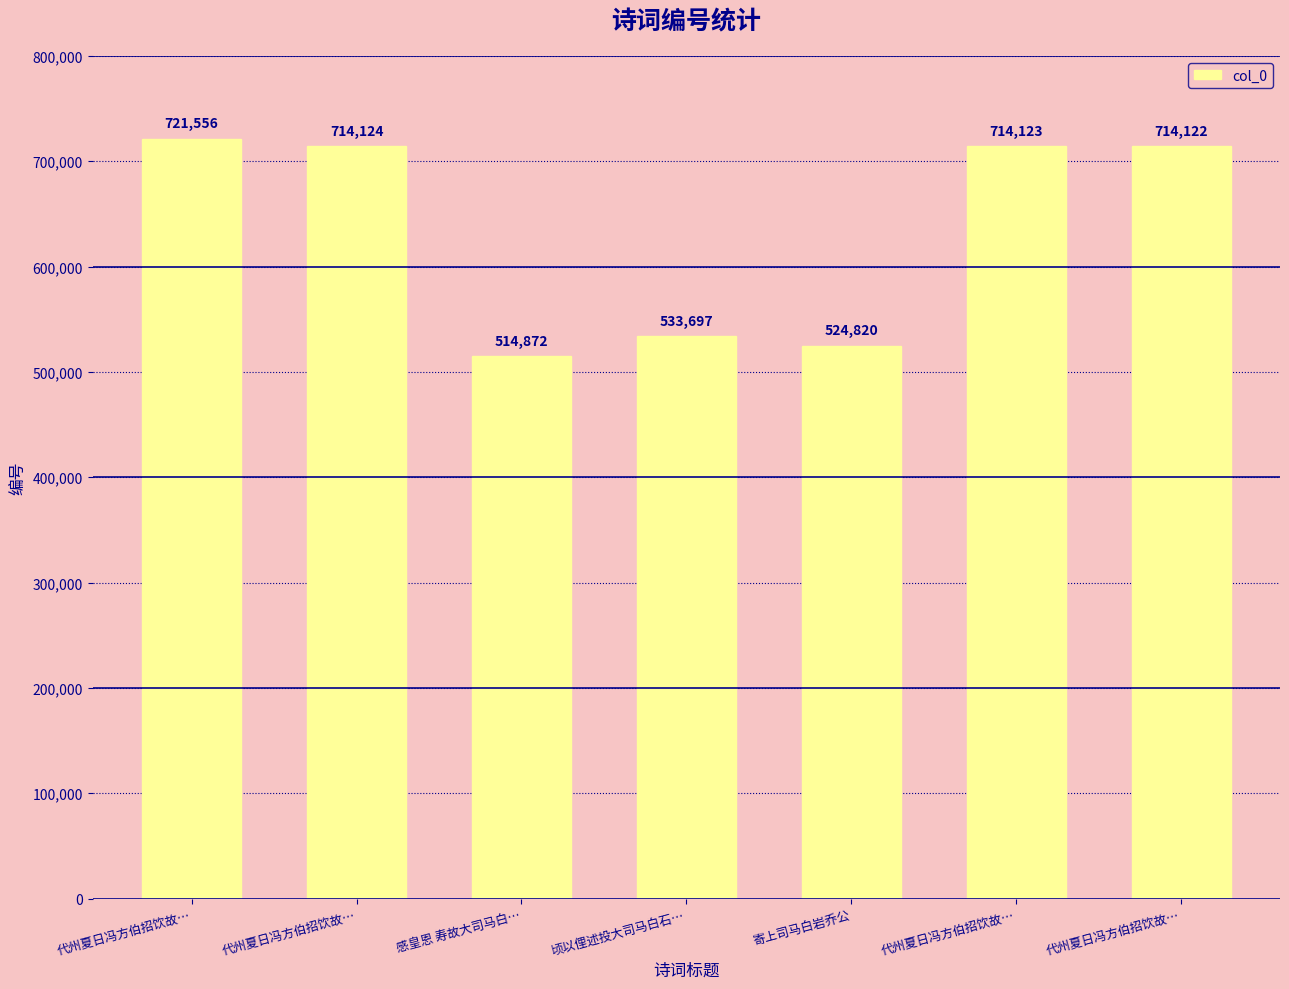

Reading left to right, list all the values displayed in this chart.

代州夏日冯方伯招饮故…=721556	代州夏日冯方伯招饮故…=714124	感皇恩 寿故大司马白…=514872	顷以俚述投大司马白石…=533697	寄上司马白岩乔公=524820	代州夏日冯方伯招饮故…=714123	代州夏日冯方伯招饮故…=714122